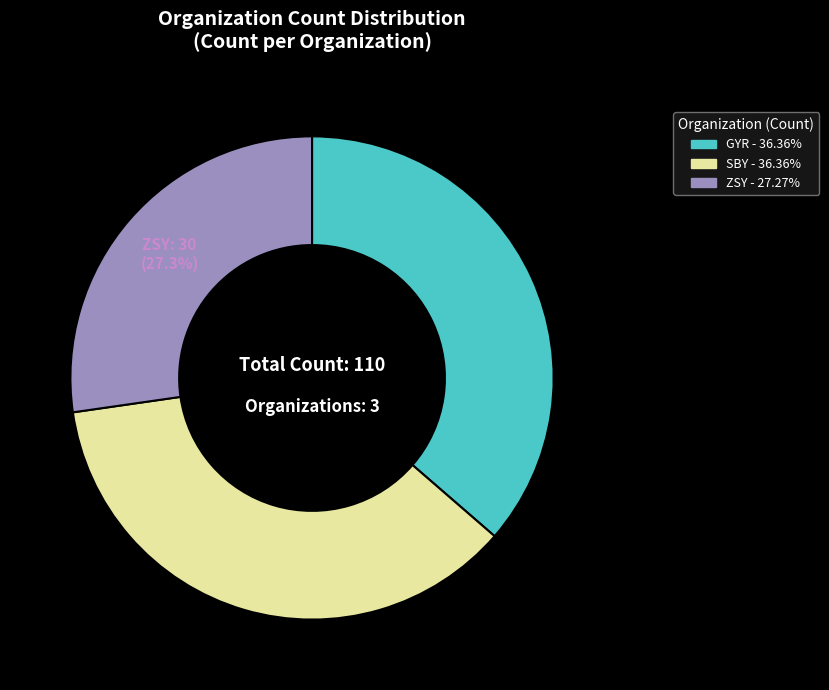

To the nearest percent, what is the combined percentage of SBY and GYR?

73%